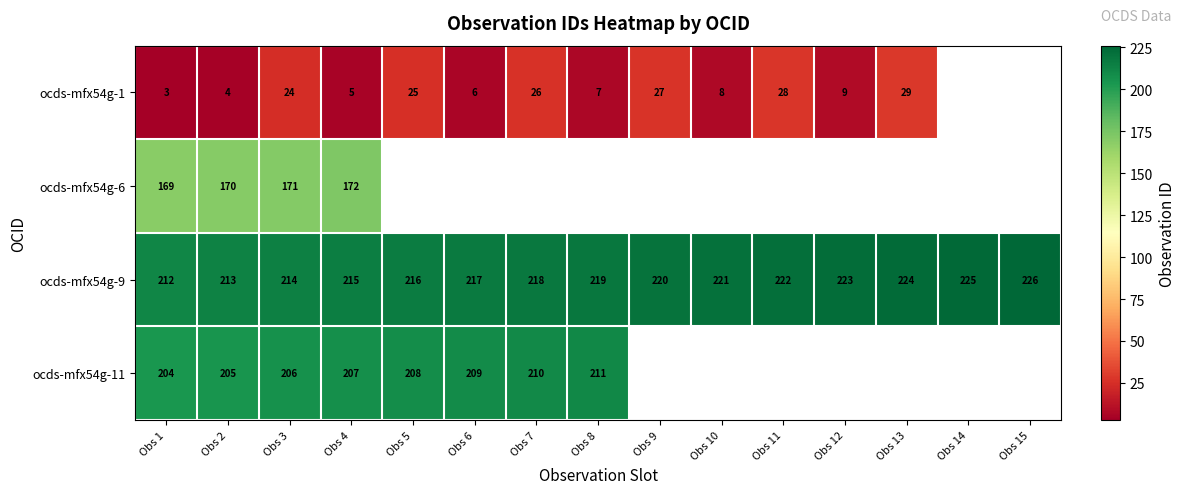

Which category has the highest value in the ocds-mfx54g-9 series?

Obs 15